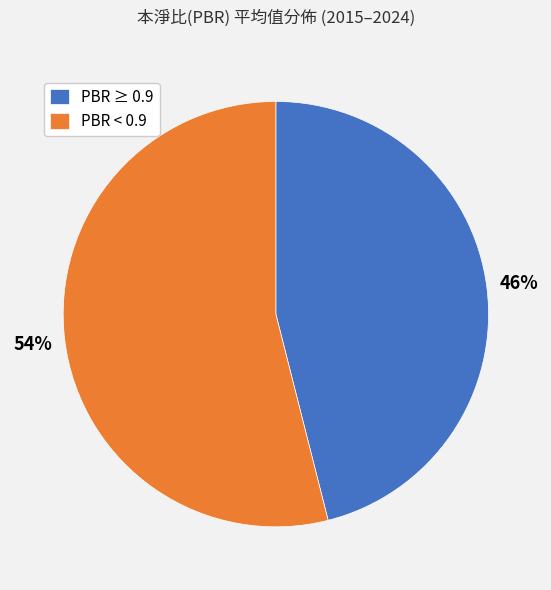

To the nearest percent, what percentage of the pie is PBR < 0.9?

54%